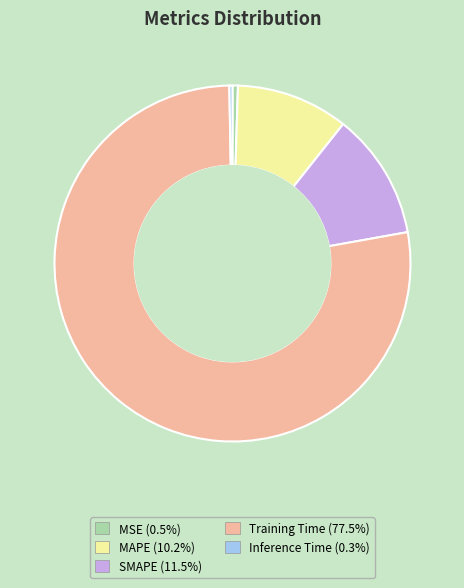

Count the number of slices in the pie.

5